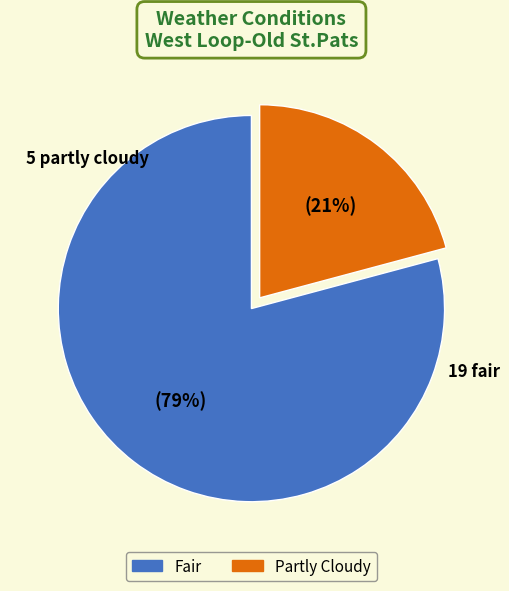

Approximately how many times larger is the value at Partly Cloudy compared to Fair?

0.3